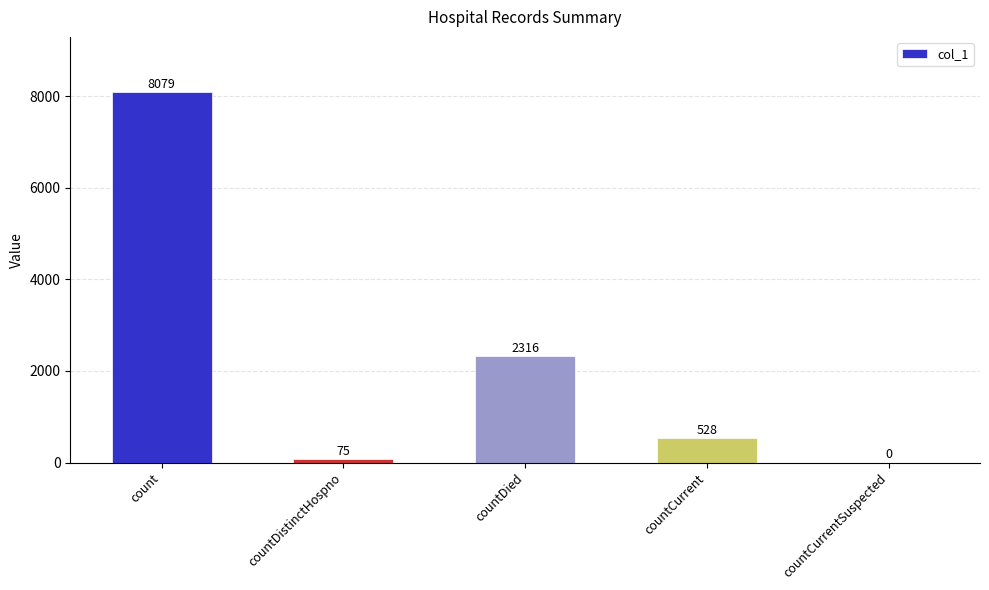

At which label does the data first exceed 528?

count